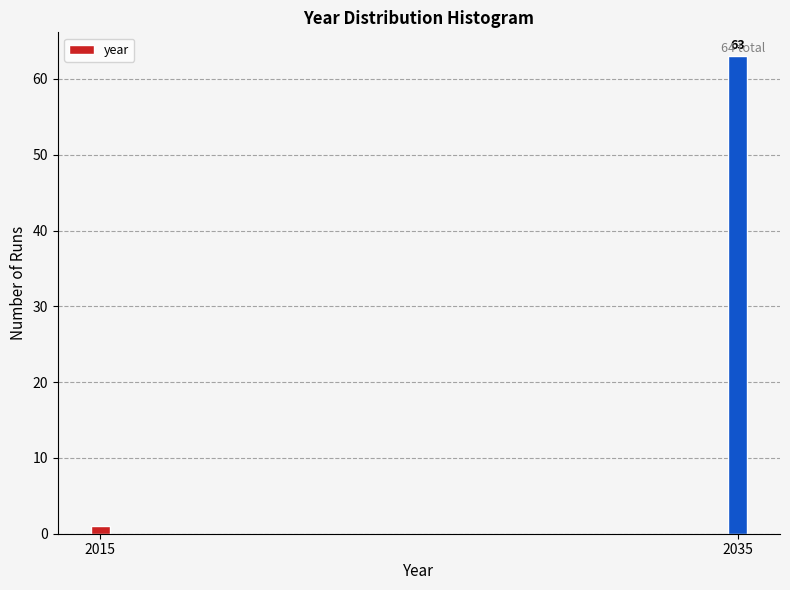

Reading left to right, transcribe all the data shown in this chart.

1	63